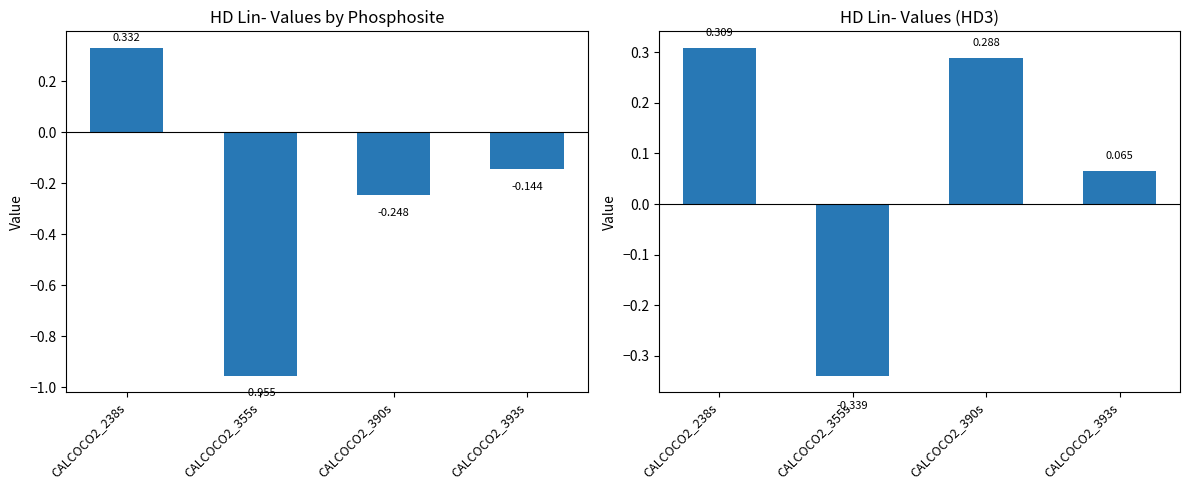

What is the difference between the second highest and minimum values in the HD2_Lin- series?

0.6